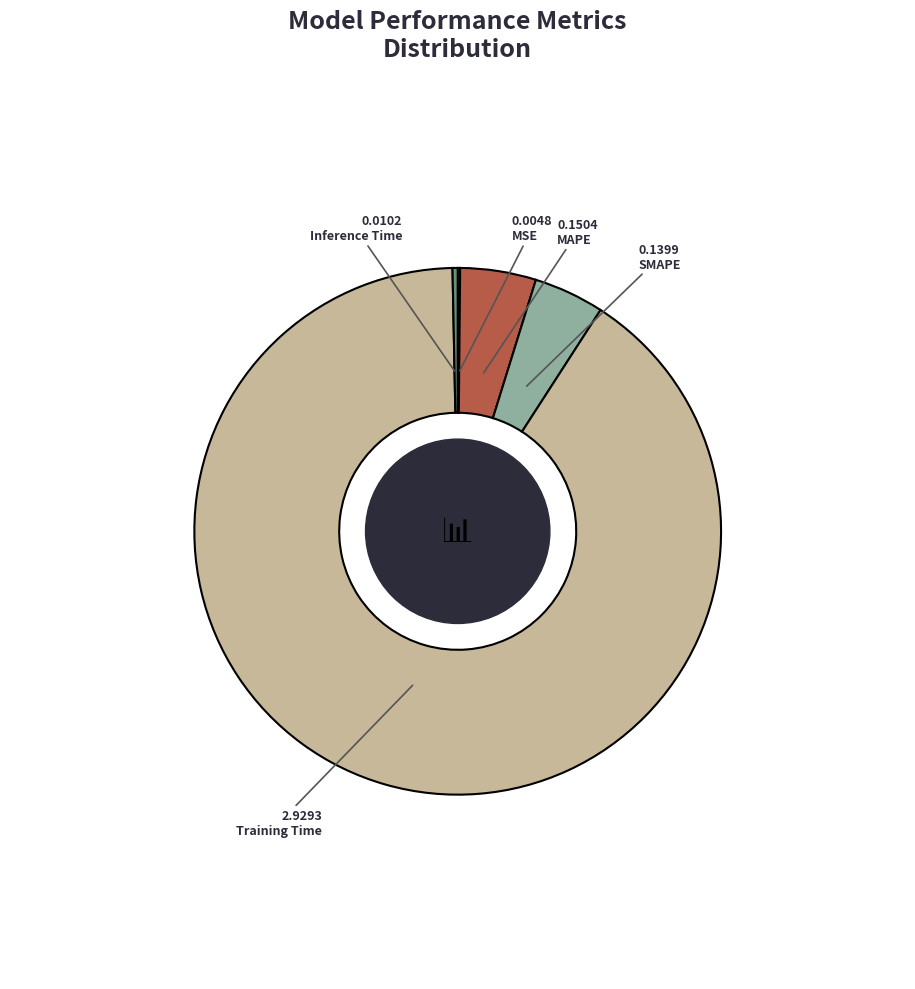

What is the largest slice in the pie chart?

Training Time